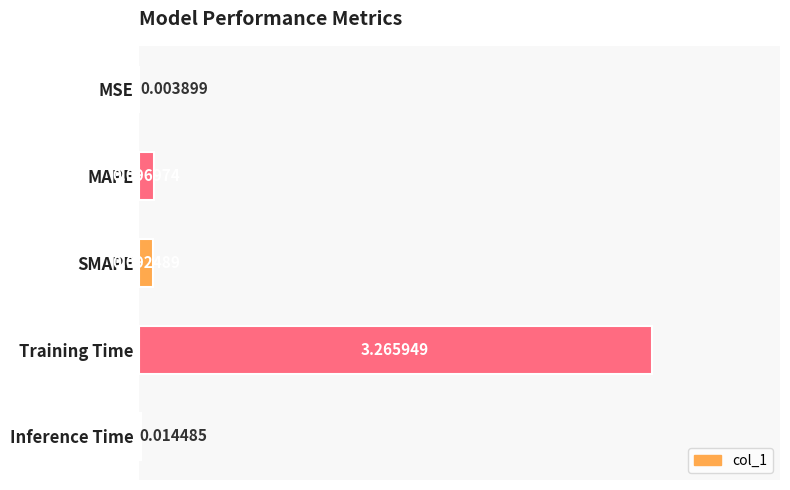

At which label is the value closest to 1?

MAPE